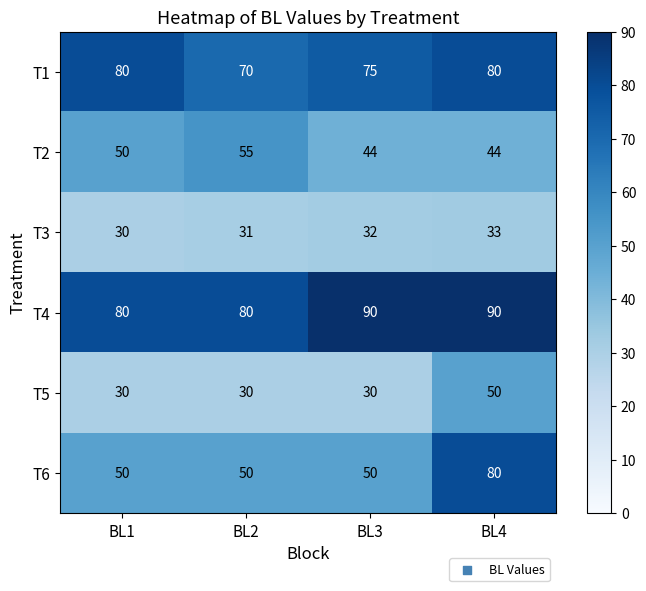

What is the difference between the second highest and minimum values in the T2 series?

6